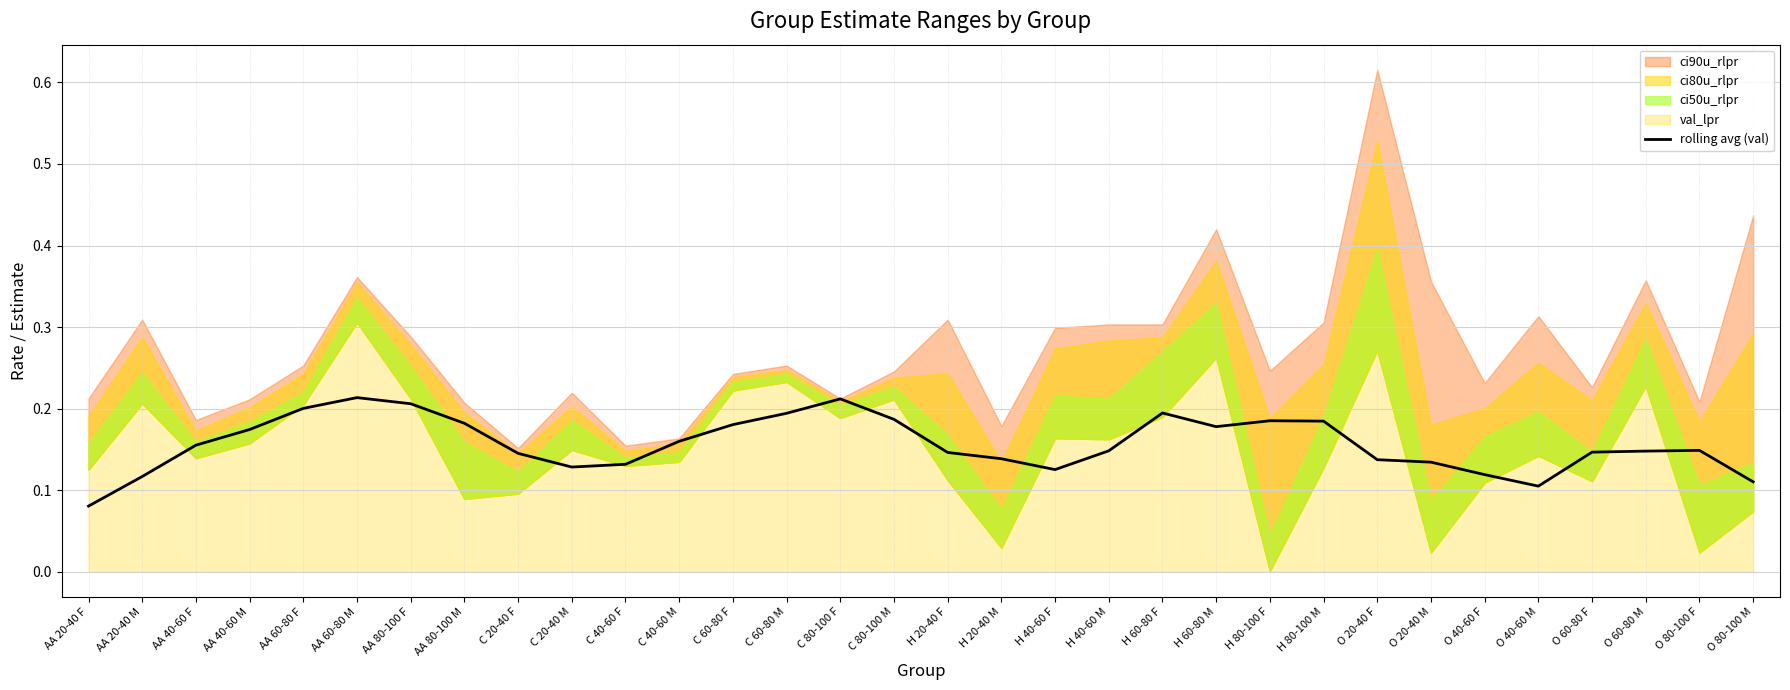

True or false: the data has more than 1 interior local peaks.

True